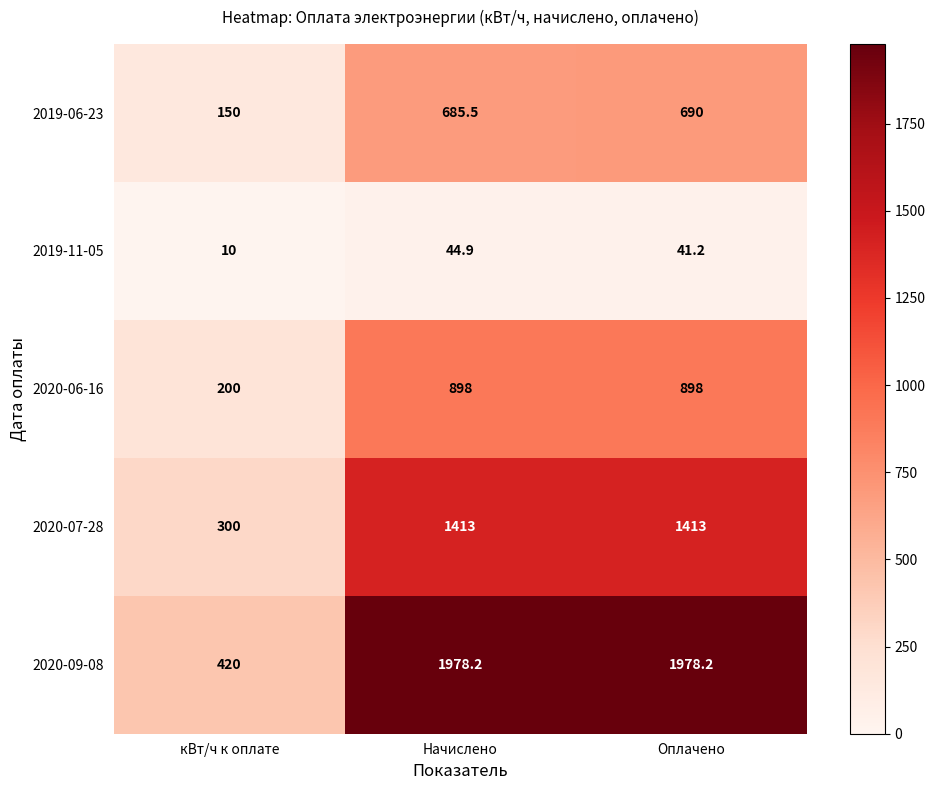

Reading right to left, what are all the values shown in this chart?

2019-06-23: Оплачено=690.0	Начислено=685.5	кВт/ч к оплате=150.0
2019-11-05: Оплачено=41.2	Начислено=44.9	кВт/ч к оплате=10.0
2020-06-16: Оплачено=898.0	Начислено=898.0	кВт/ч к оплате=200.0
2020-07-28: Оплачено=1413.0	Начислено=1413.0	кВт/ч к оплате=300.0
2020-09-08: Оплачено=1978.2	Начислено=1978.2	кВт/ч к оплате=420.0